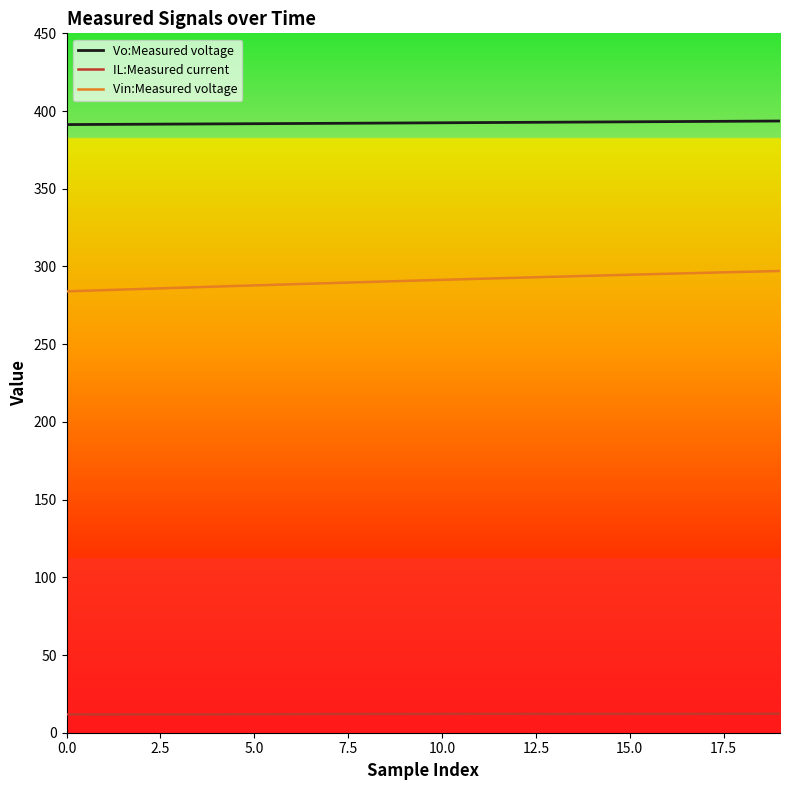

True or false: Vin:Measured voltage and IL:Measured current intersect in this chart.

False